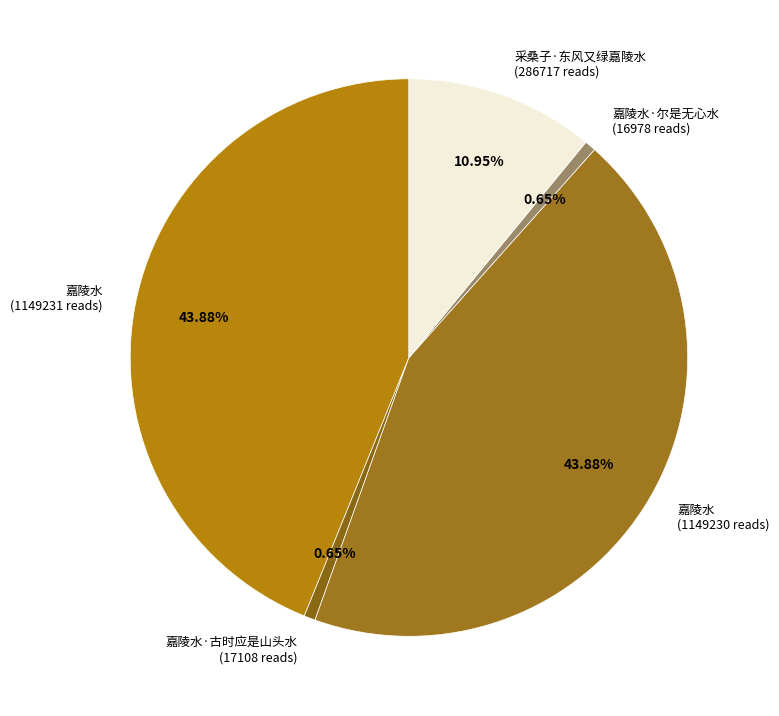

Between 嘉陵水·古时应是山头水 (17108 reads) and 采桑子·东风又绿嘉陵水 (286717 reads), which is larger?

采桑子·东风又绿嘉陵水 (286717 reads)